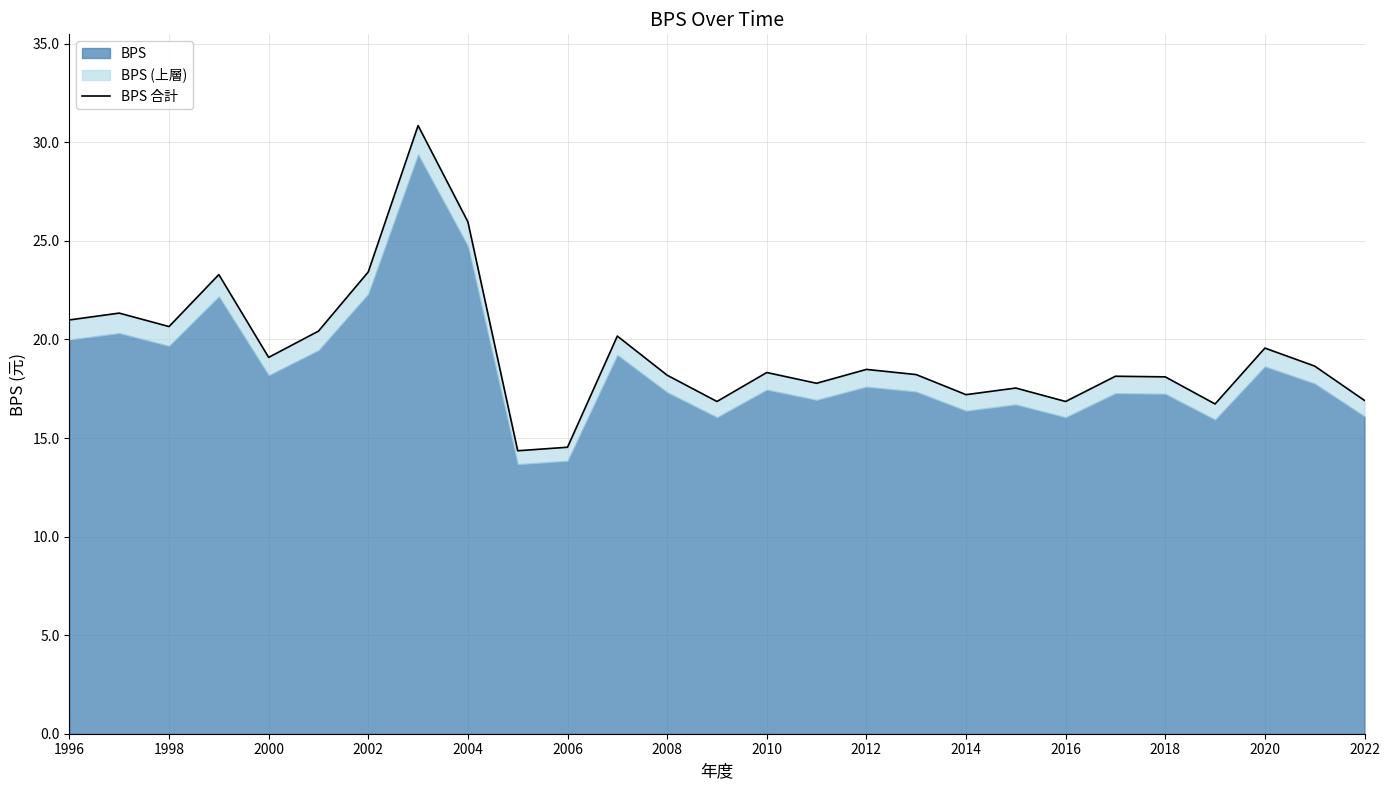

The value at 2012 is 18.5. True or false?

True